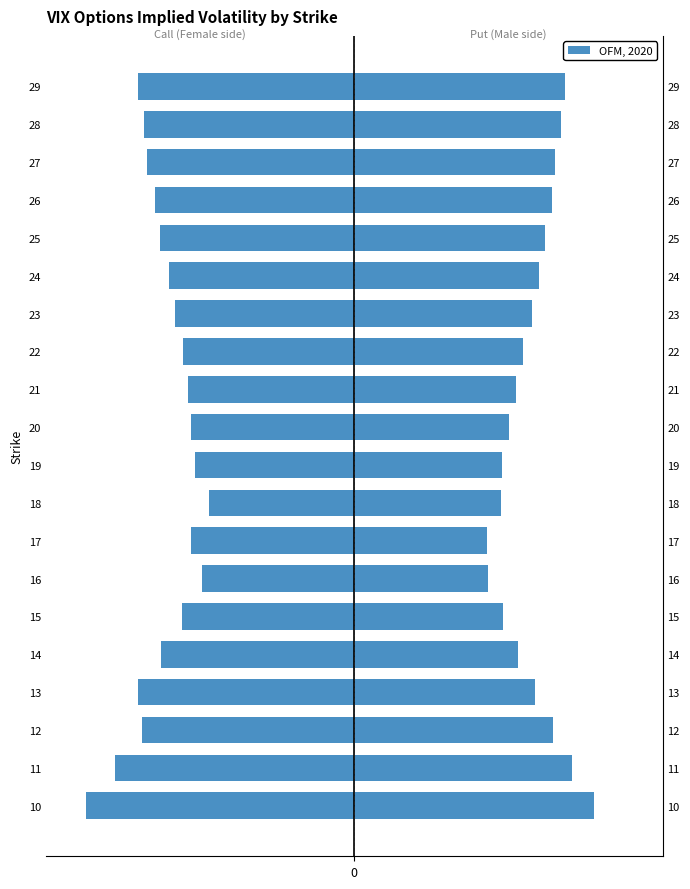

How many categories are shown in the chart?

20